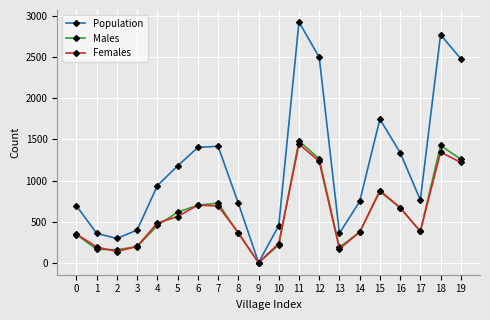

How many values in the Population series are below 940?

10